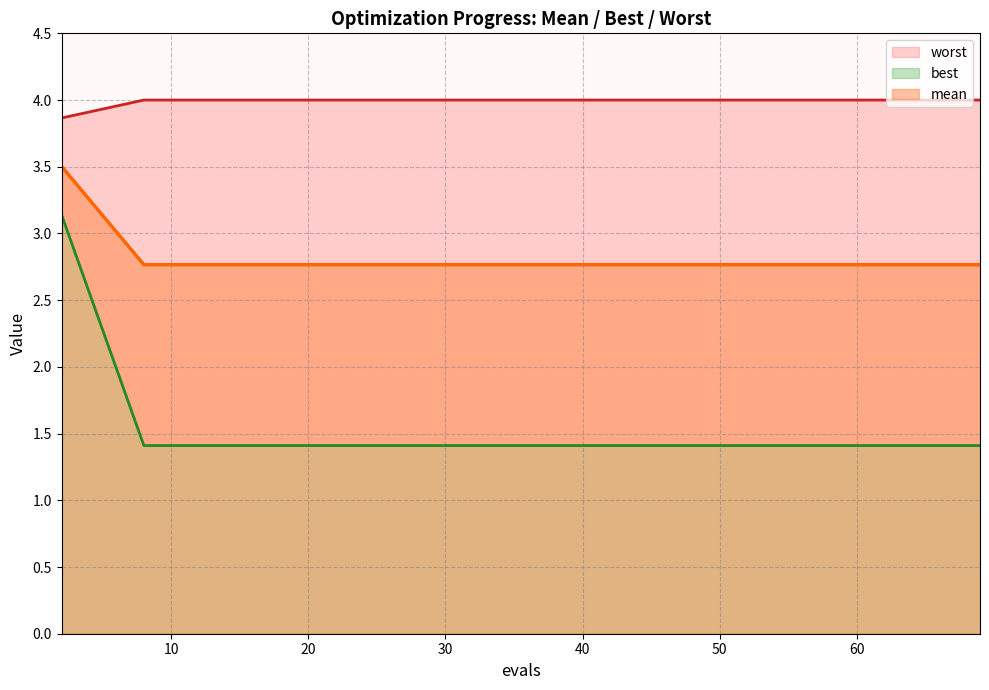

What value does the worst series have at 16?

4.0